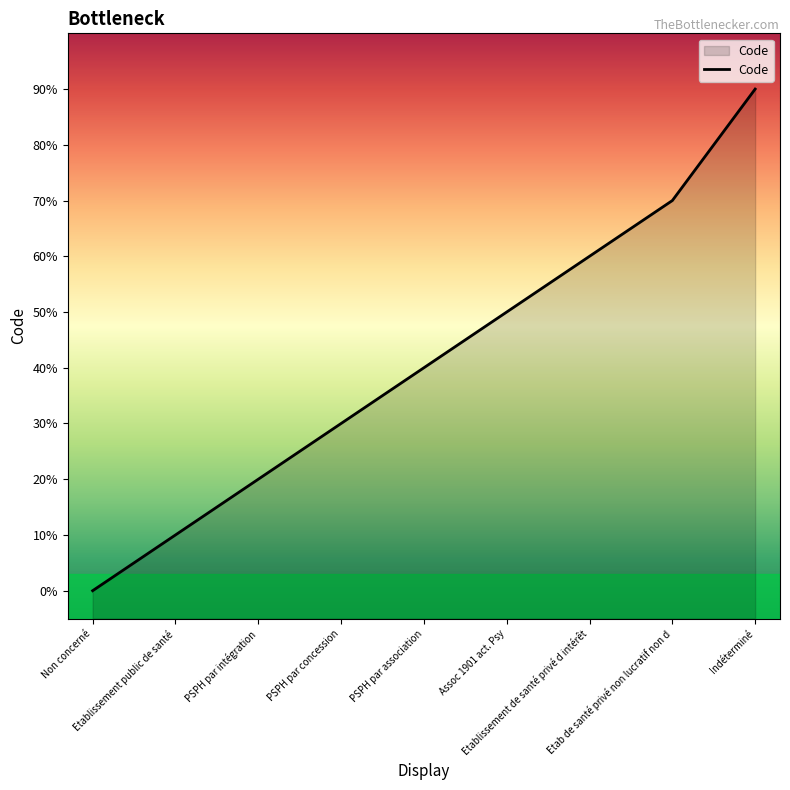

Reading right to left, transcribe all the data shown in this chart.

9	7	6	5	4	3	2	1	0